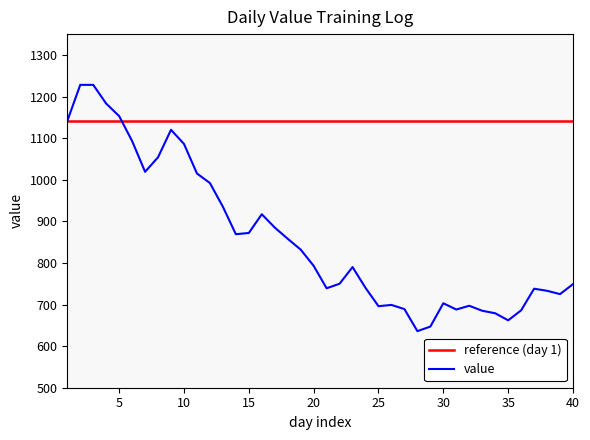

What is the difference between the maximum and second lowest values in the value series?

581